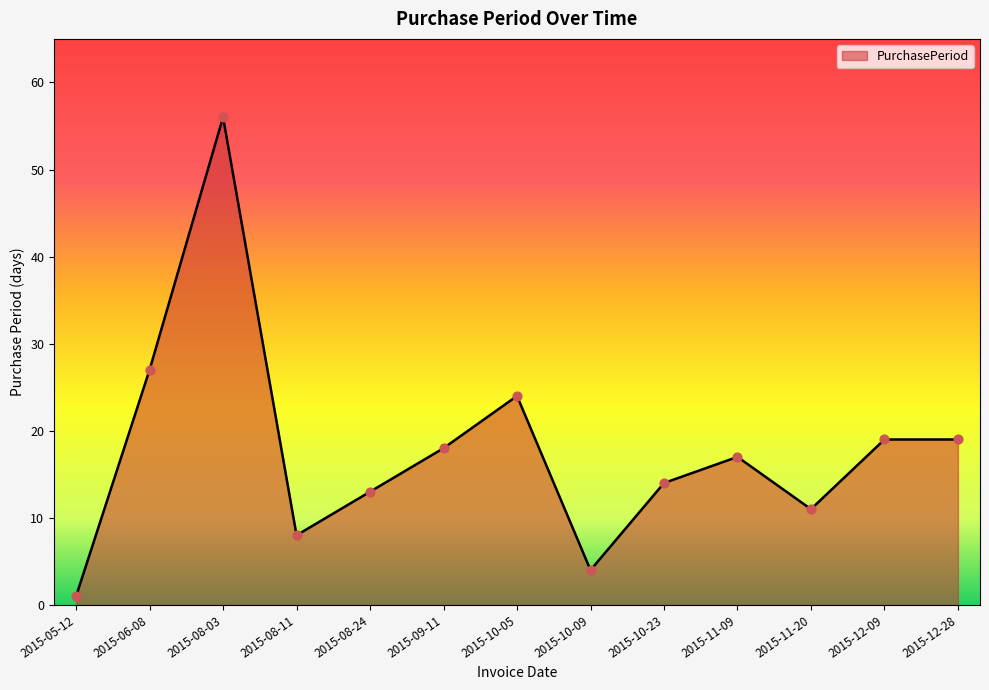

What is the change in value from 2015-09-11 to 2015-12-09?

+1